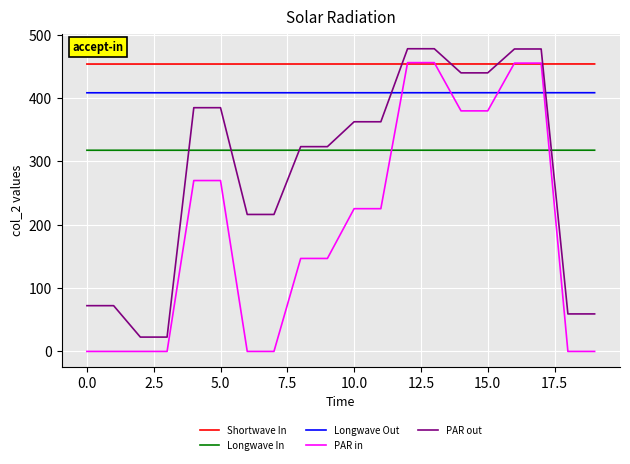

What is the sum of all Shortwave In values?

9079.1